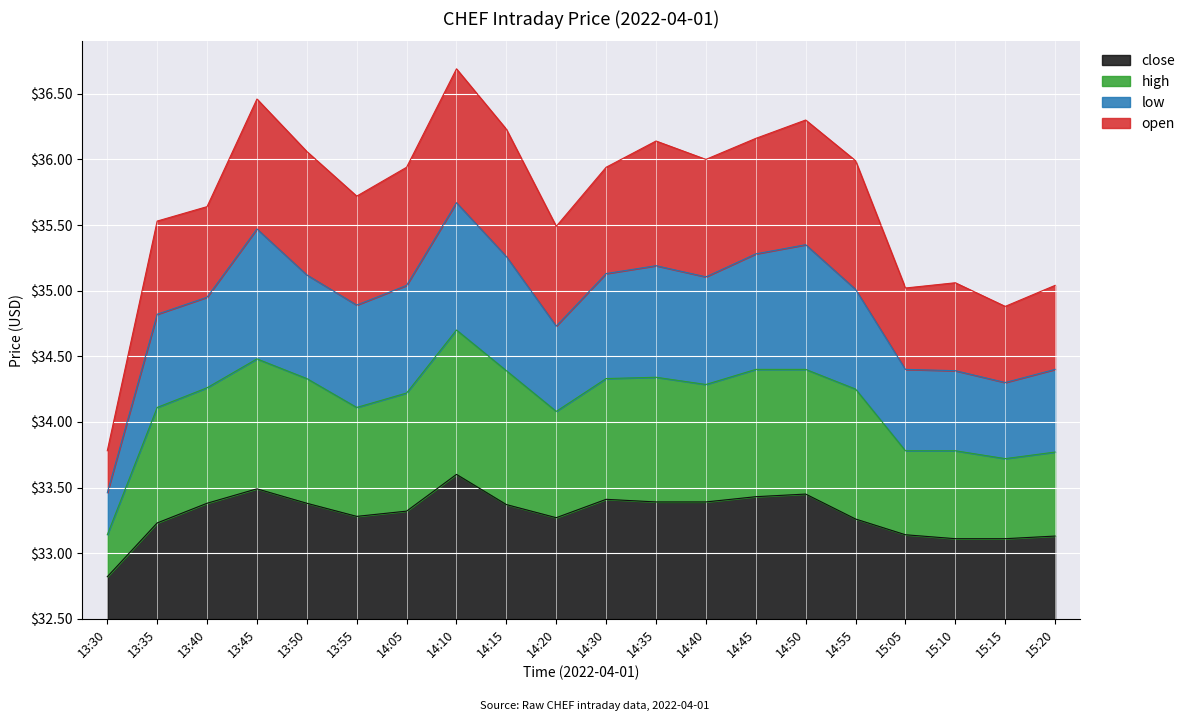

How many interior local peaks does the close series have?

4